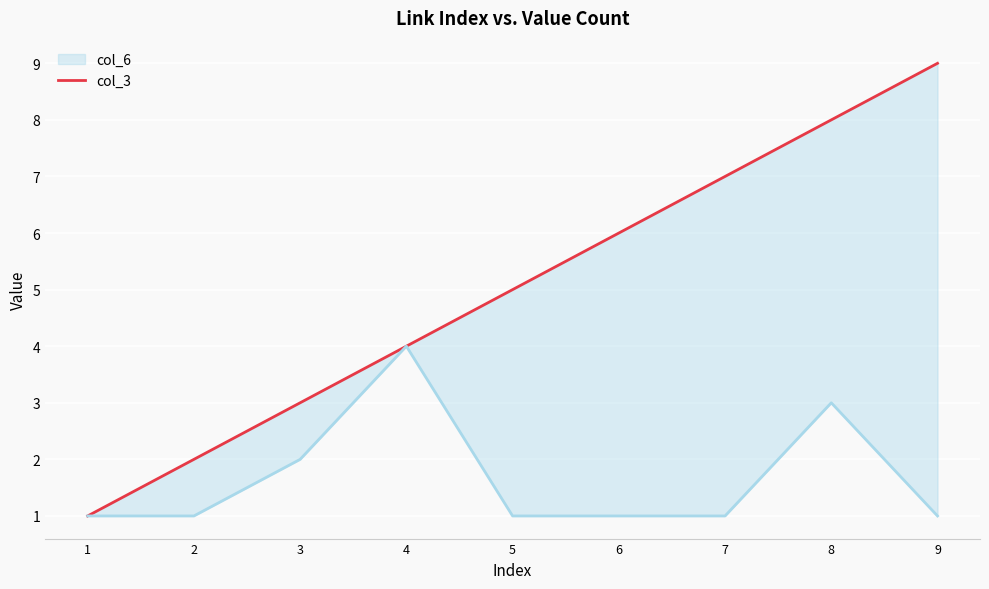

At which category does col_6 reach its first local peak?

4